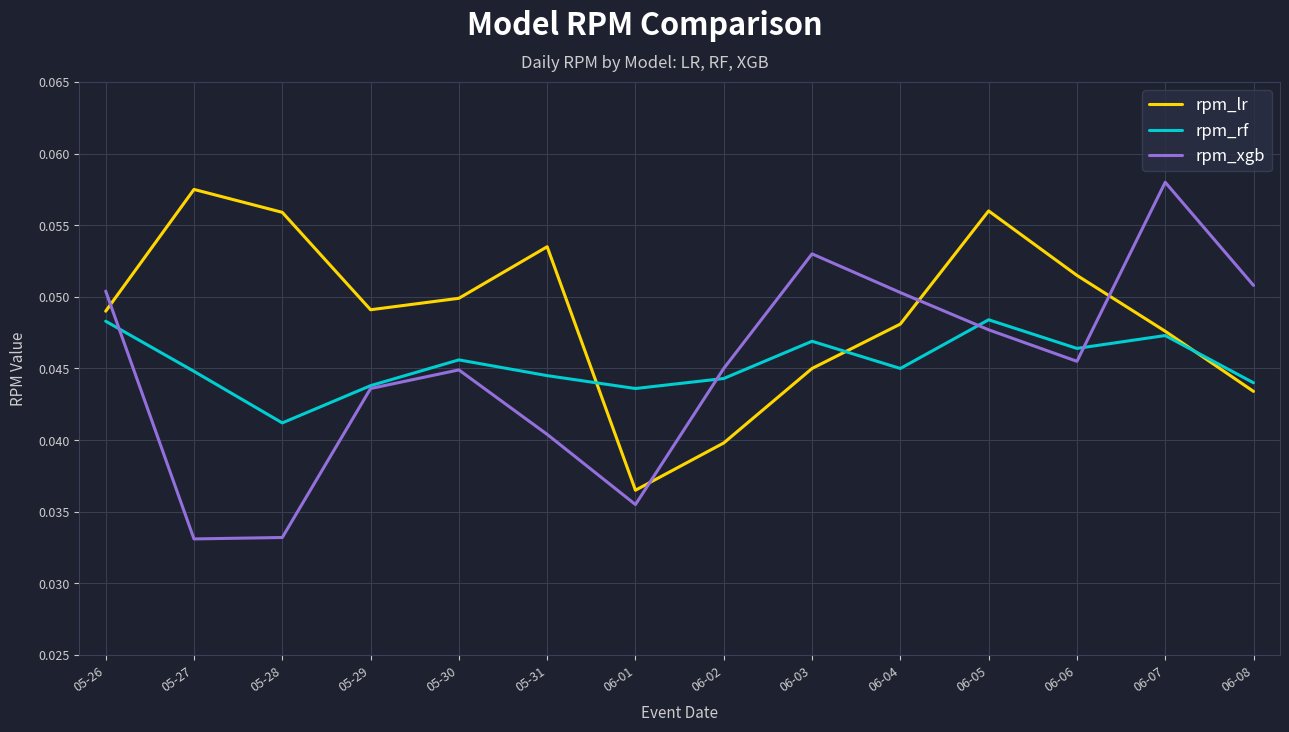

Rank the series at 05-31 from lowest to highest value.

rpm_xgb, rpm_rf, rpm_lr